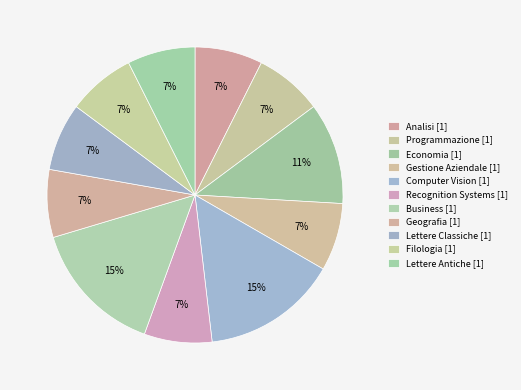

Which category has the biggest portion of the pie?

Computer Vision